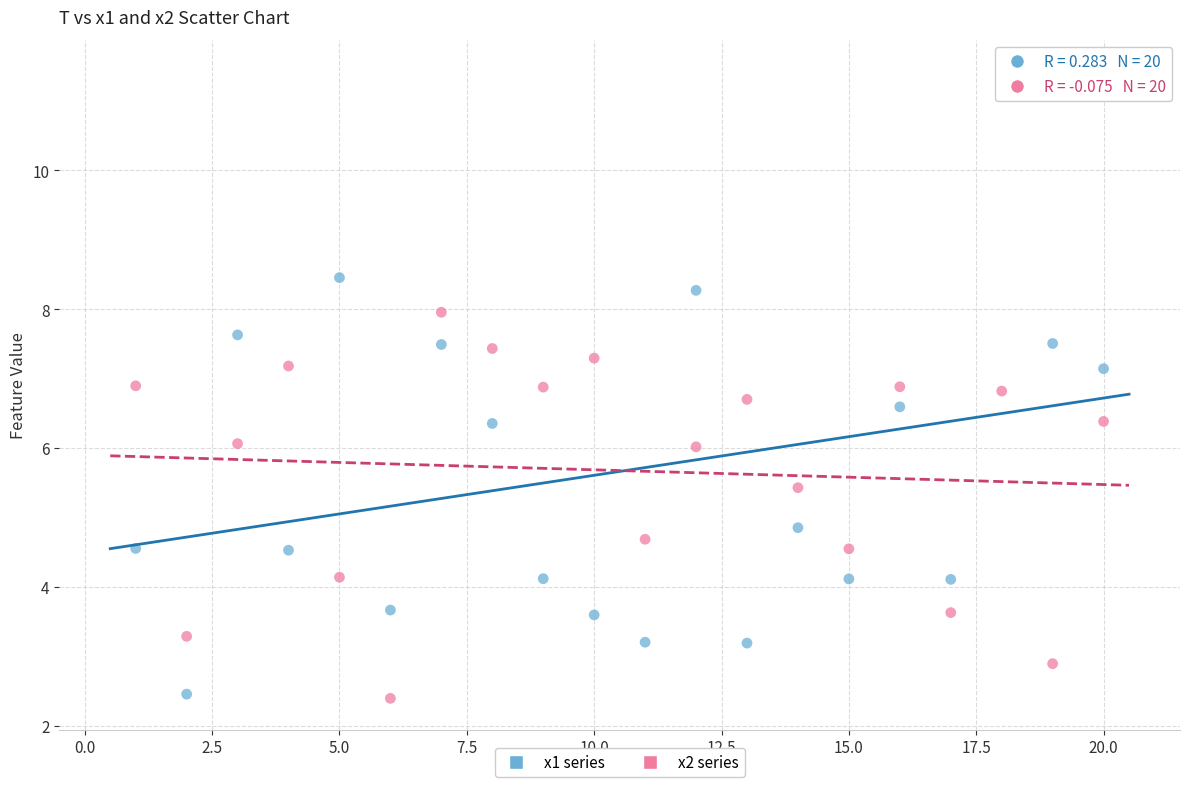

Which series has the widest spread of Y values?

x1 series